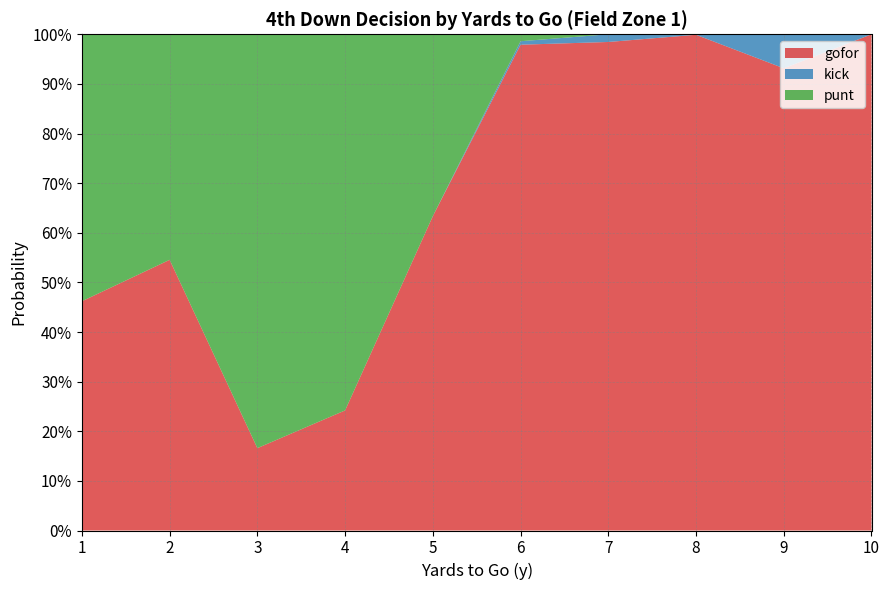

Reading left to right, list all the values displayed in this chart.

gofor: 0.5	0.5	0.2	0.2	0.6	1.0	1.0	1.0	0.9	1.0
kick: 0.0	0.0	0.0	0.0	0.0	0.0	0.0	0.0	0.1	0.0
punt: 0.5	0.5	0.8	0.8	0.4	0.0	0.0	0.0	0.0	0.0